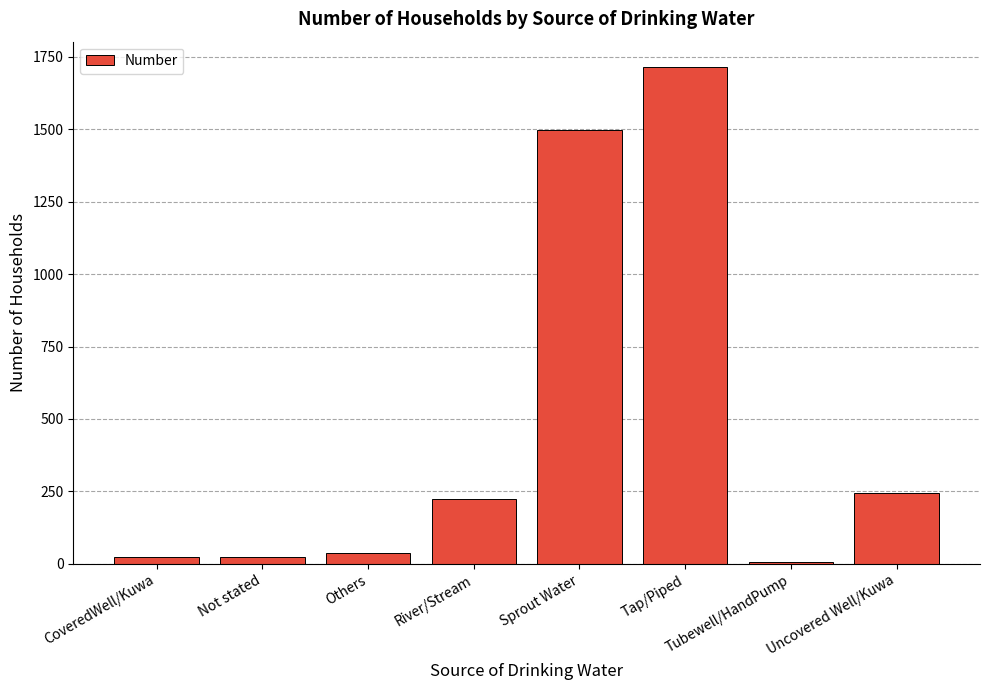

How many distinct data groups are displayed?

1